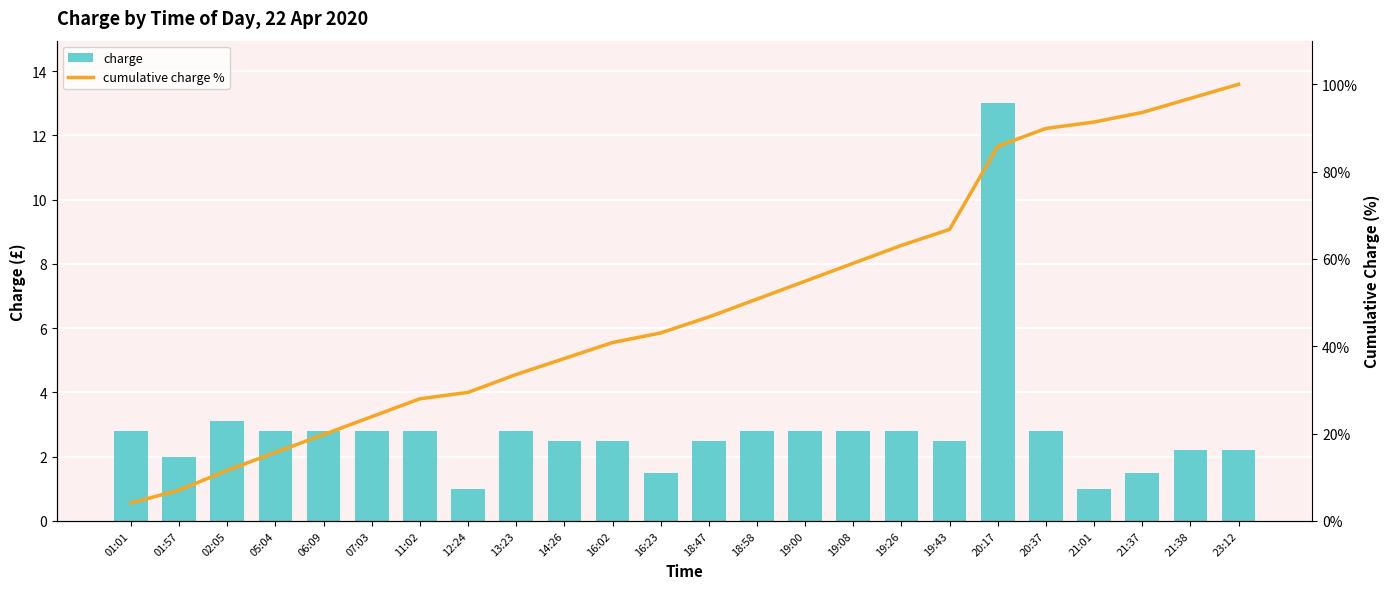

Which series changed the most between 16:23 and 23:12?

cumulative charge %